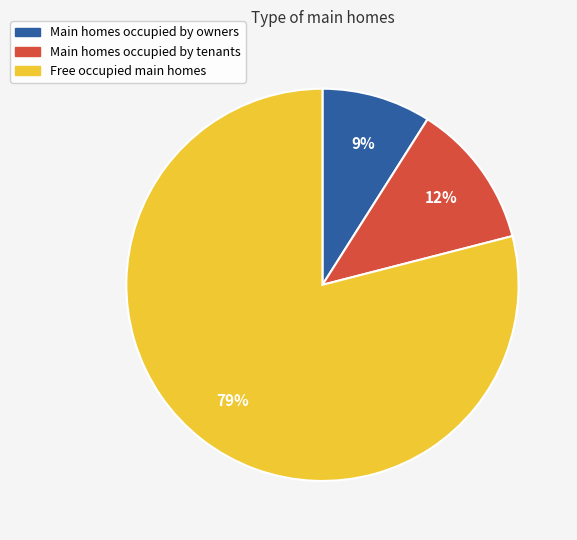

Is there any slice that represents more than half of the pie?

Yes